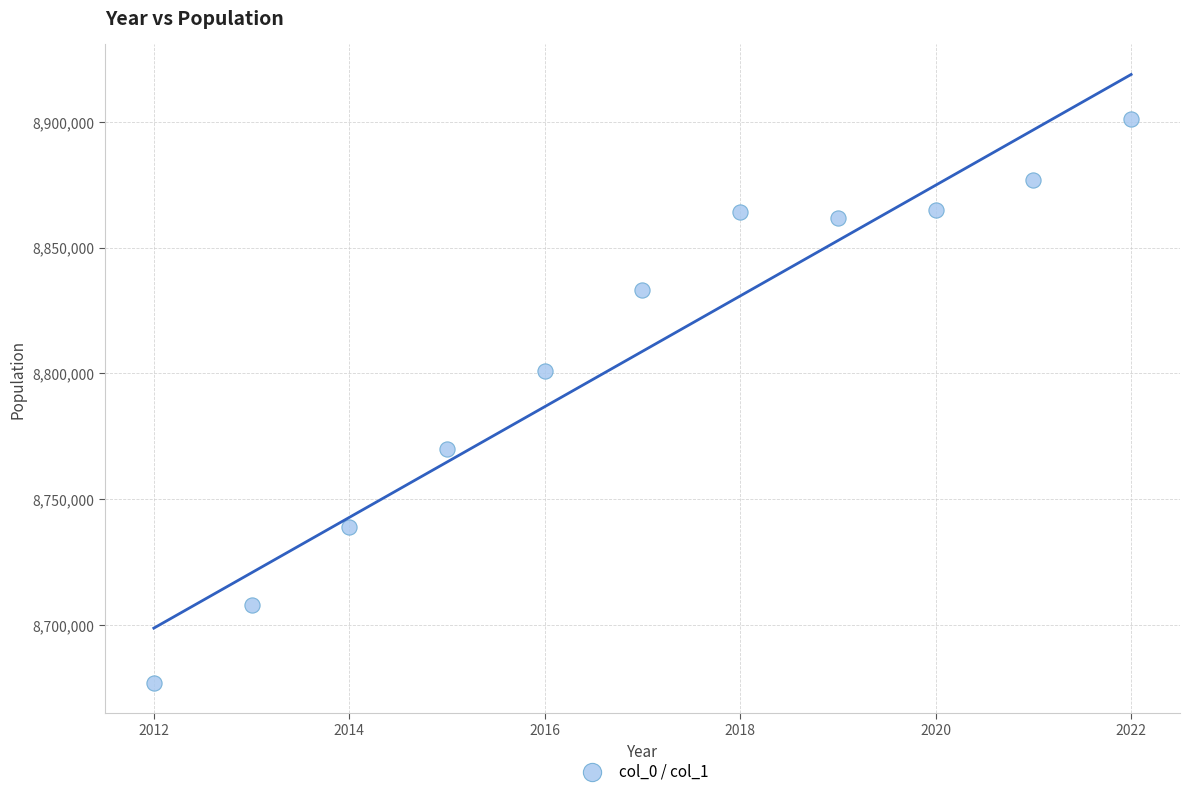

What Y value in the scatter plot is closest to 8789000?

8801000